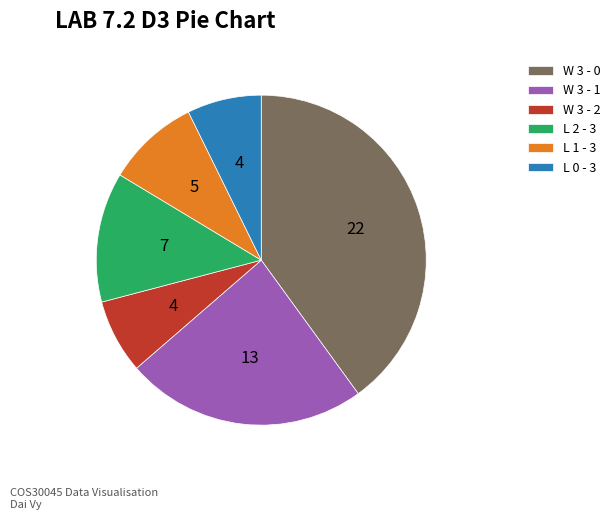

Approximately how many times larger is the value at W 3 - 2 compared to L 1 - 3?

0.8